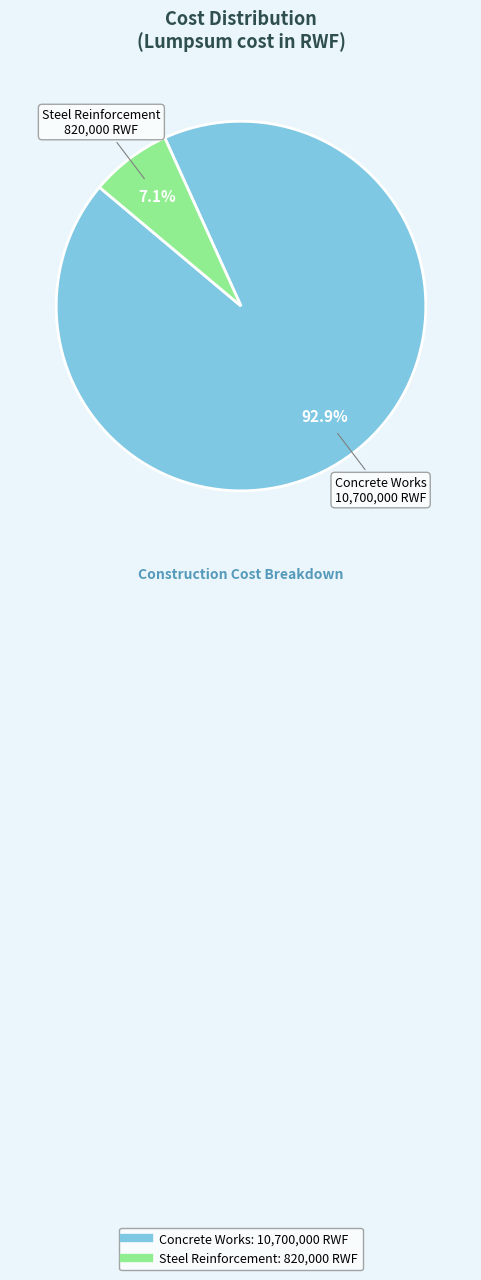

To the nearest percent, what percentage of the pie is Steel Reinforcement?

7%